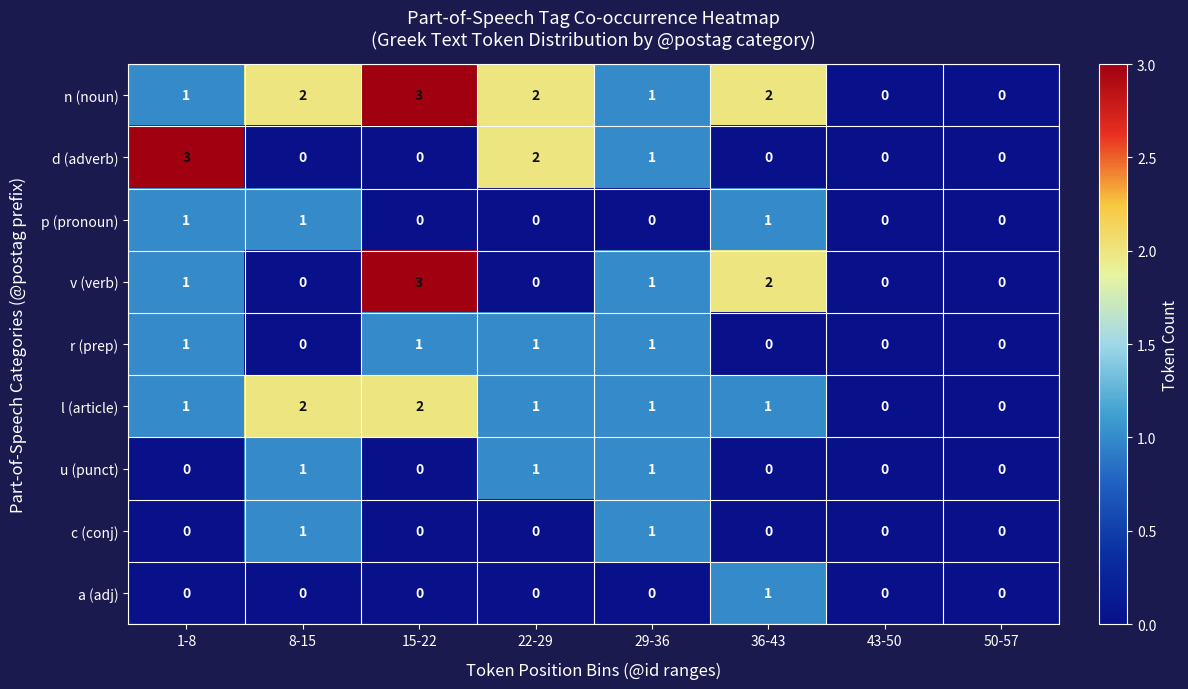

At which category is the sum across all series the highest?

15-22